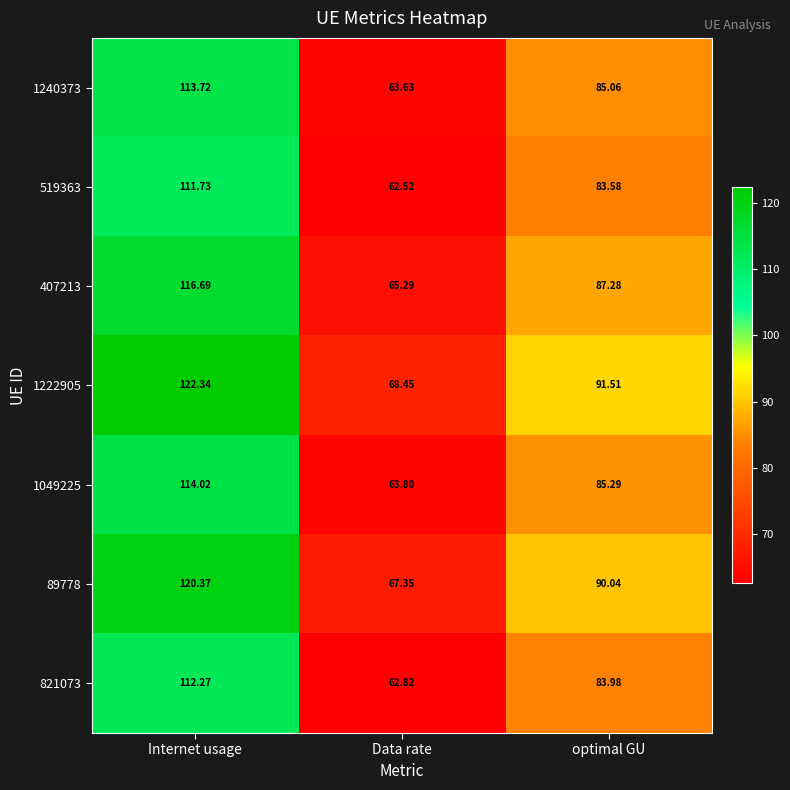

At which label does 407213 first exceed 87?

Internet usage